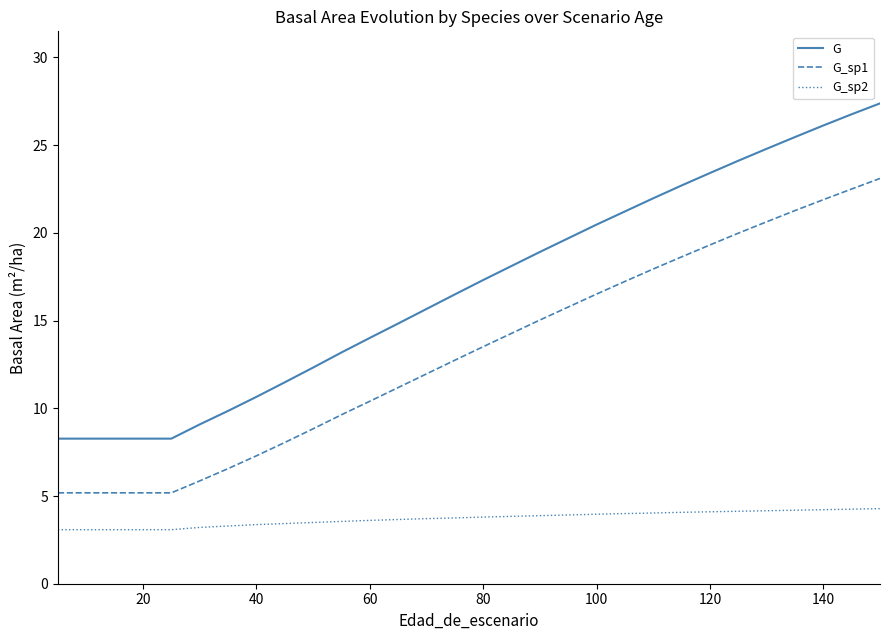

List the series in order of their peak value, highest first.

G, G_sp1, G_sp2